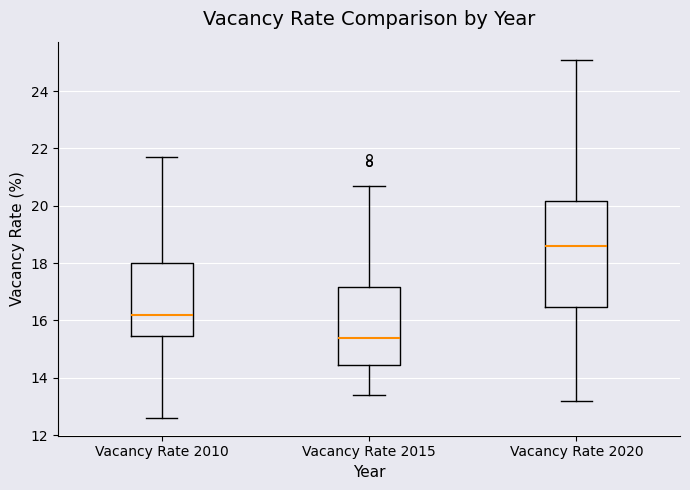

Where does the median line of the box for Vacancy Rate 2015 sit on the y-axis? The values are not printed on the chart, so give them approximately, as read against the axis.

15.4